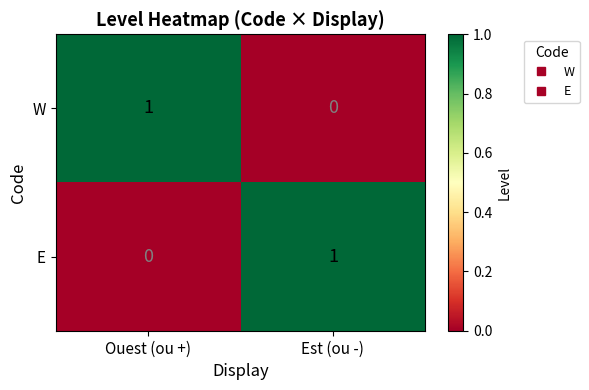

Is the value of E at Ouest (ou +) greater than the value of W at Ouest (ou +)?

No